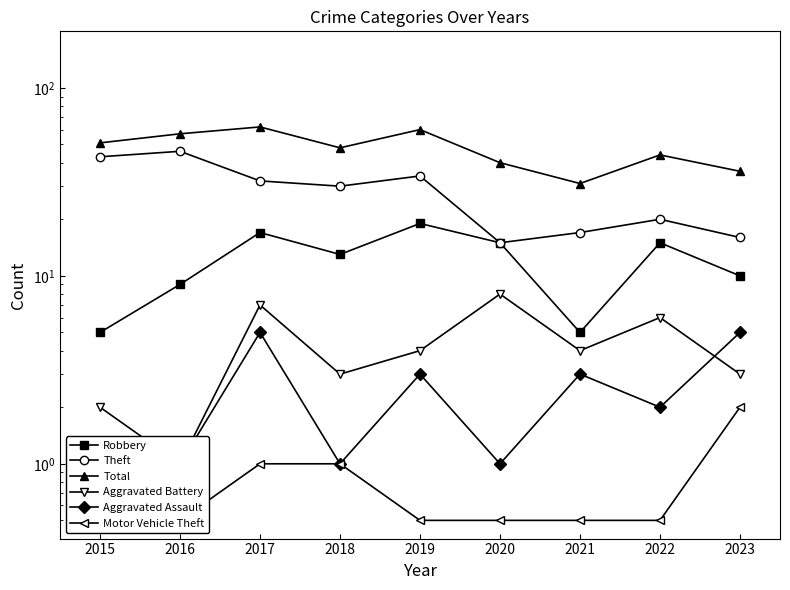

Count the Aggravated Battery values in the range 3 to 6.

5